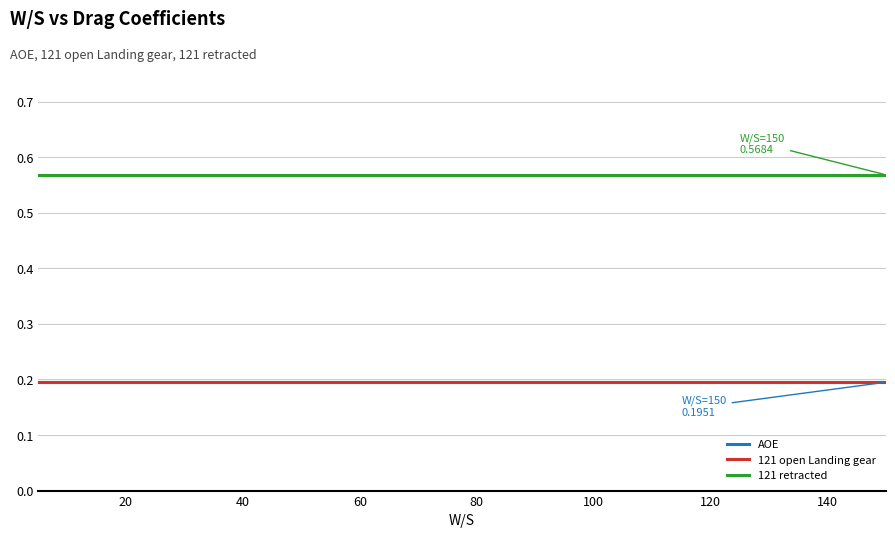

Does the chart have visible grid lines?

Yes